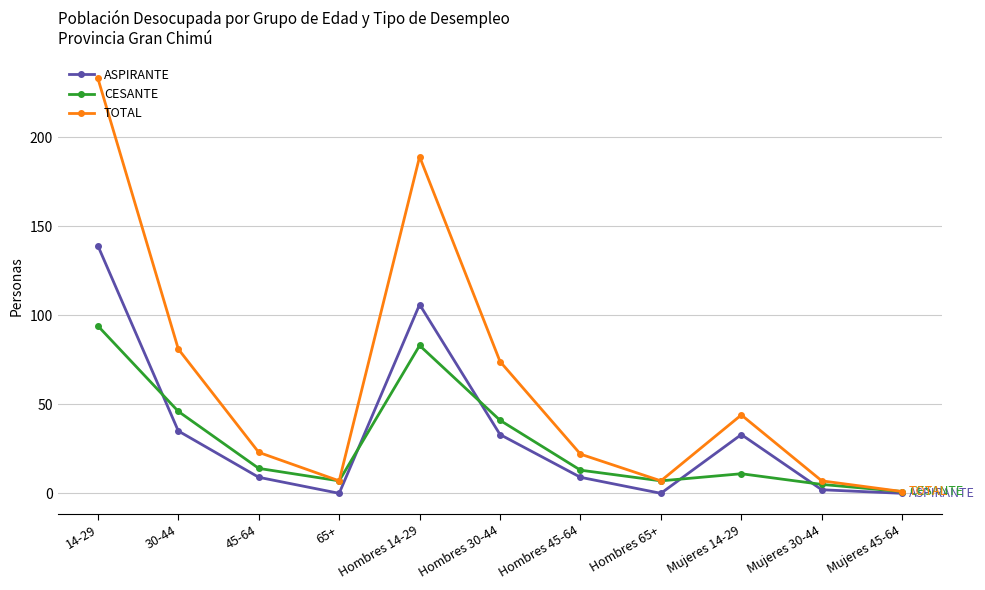

In TOTAL, how many points are higher than both neighbors (excluding endpoints)?

2